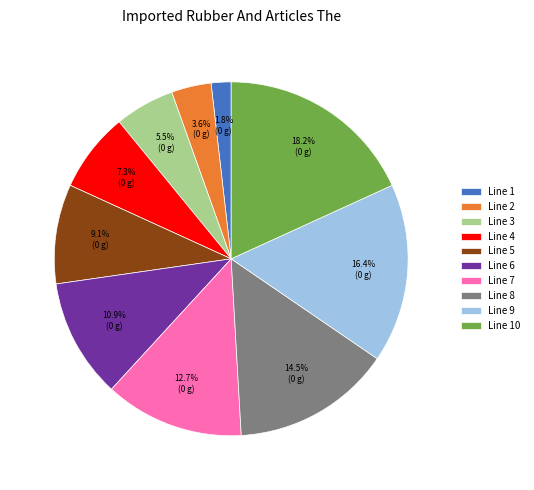

What is the total percentage of Line 1 and Line 6?

12.7%